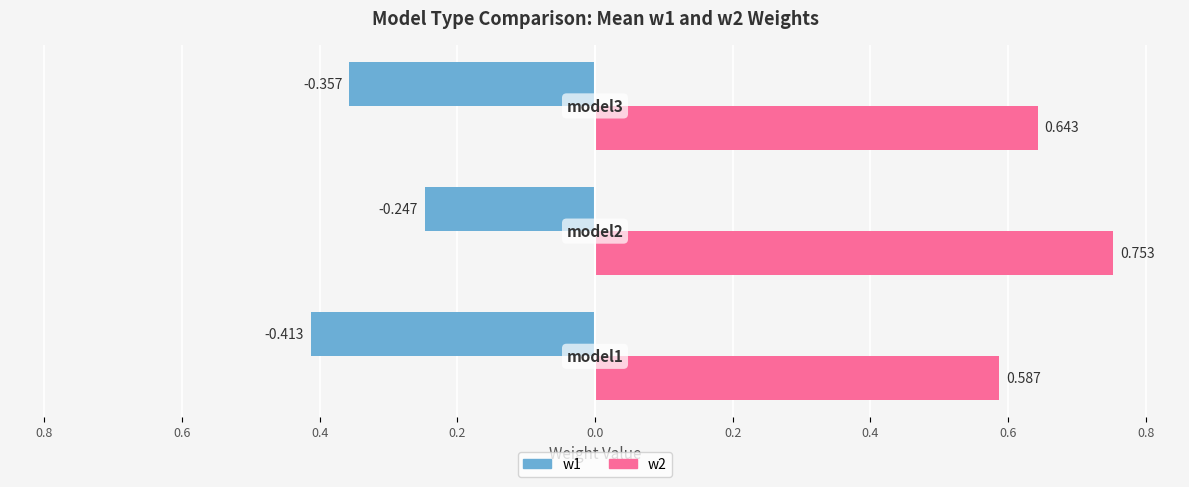

What is the average value of the w2 series?

0.7